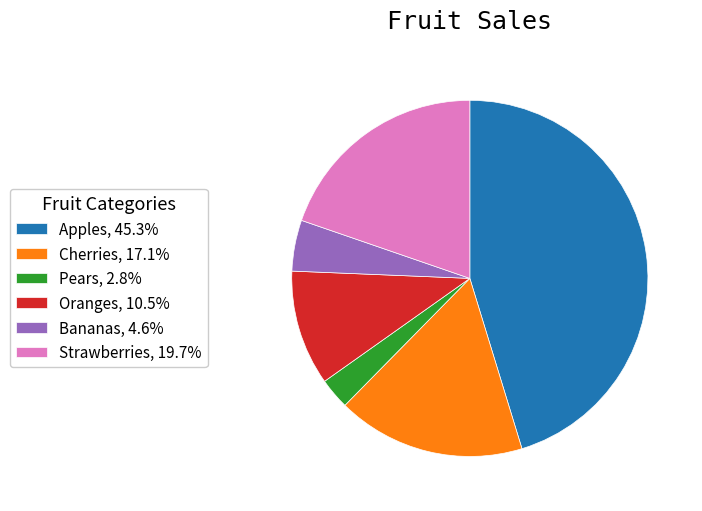

Rank the categories by value from highest to lowest.

Apples, Strawberries, Cherries, Oranges, Bananas, Pears